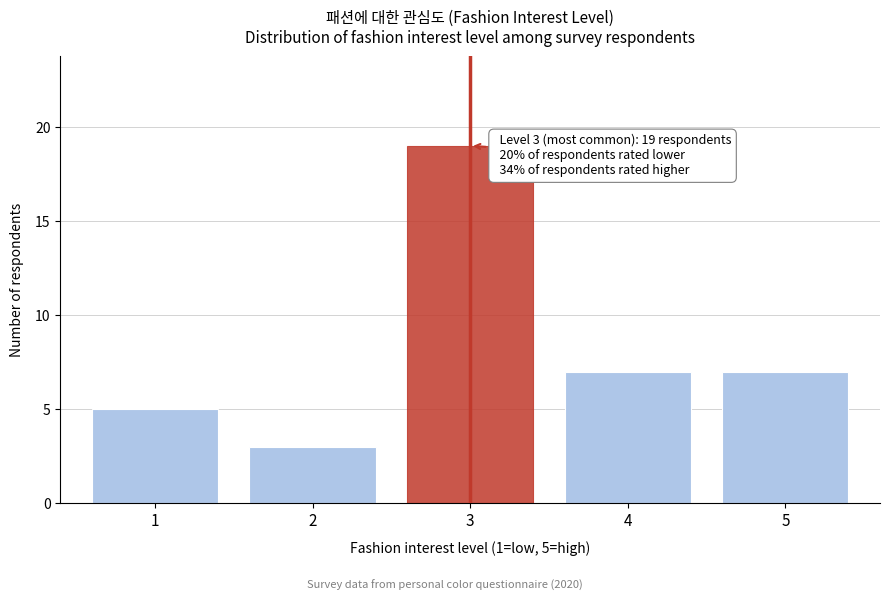

Reading left to right, what are all the values shown in this chart?

1=5	2=3	3=19	4=7	5=7